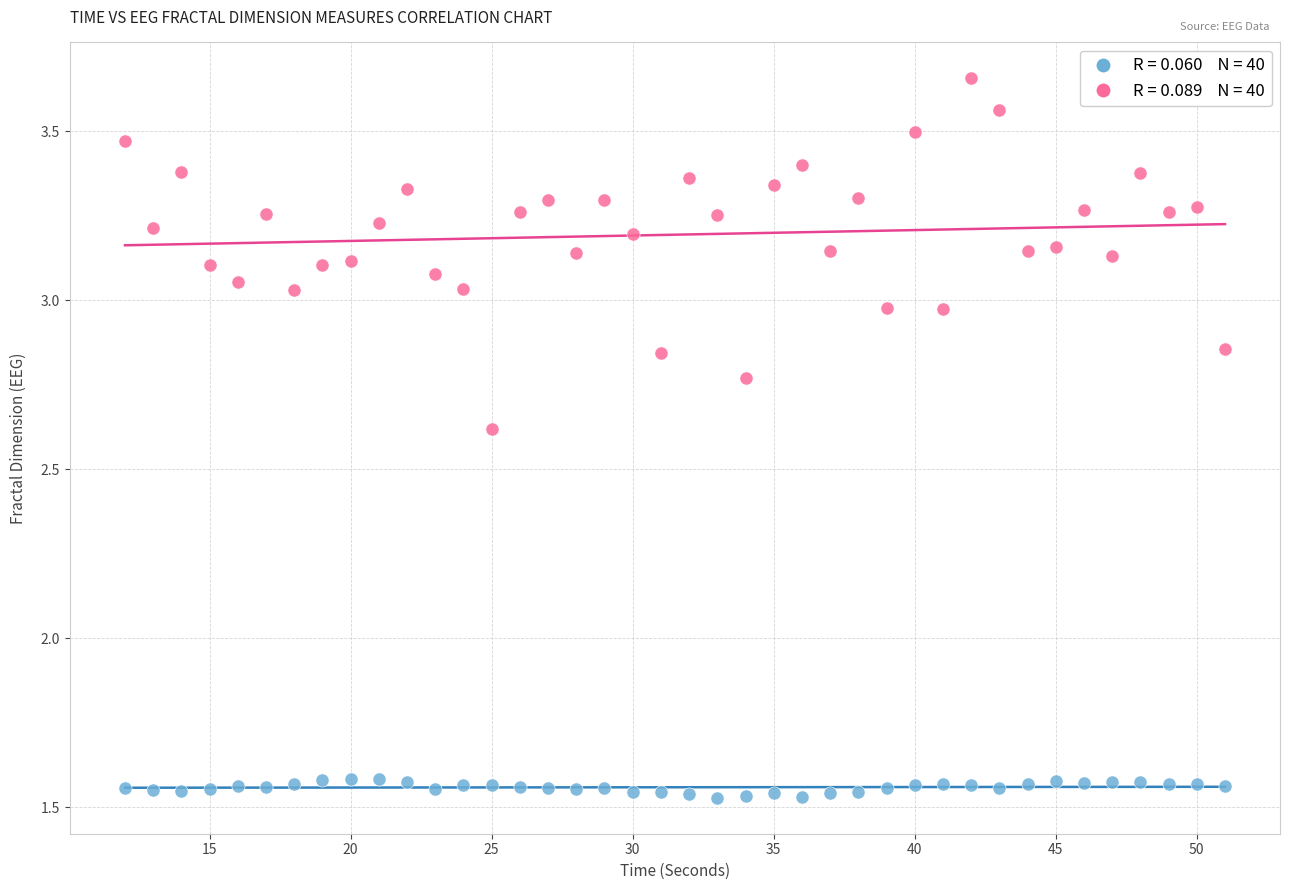

Across all data points, what is the range of X values (max minus min)?

39.0